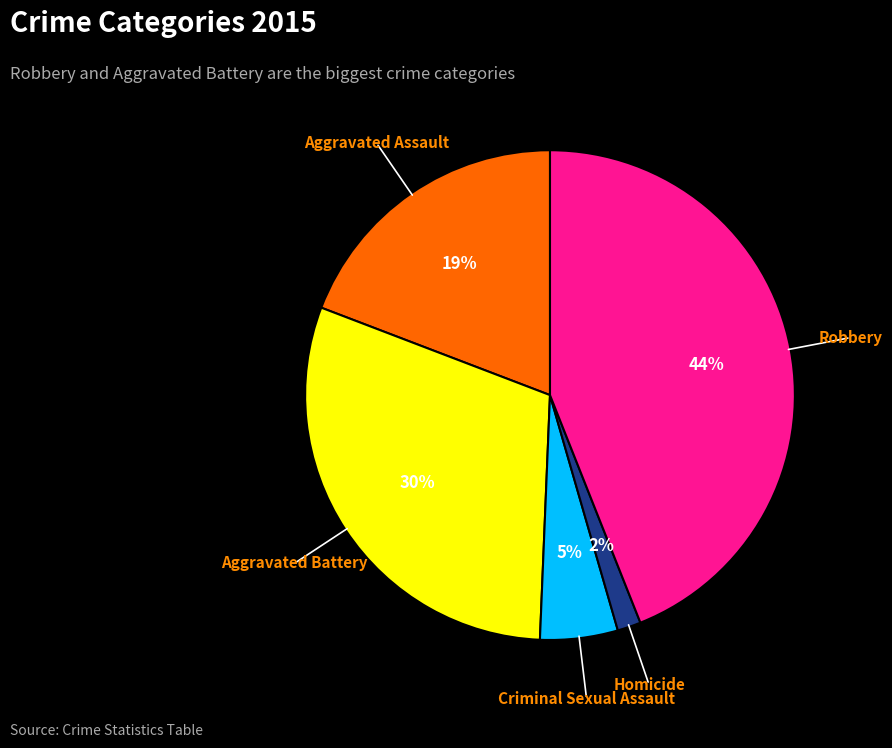

Is there any slice that represents more than half of the pie?

No